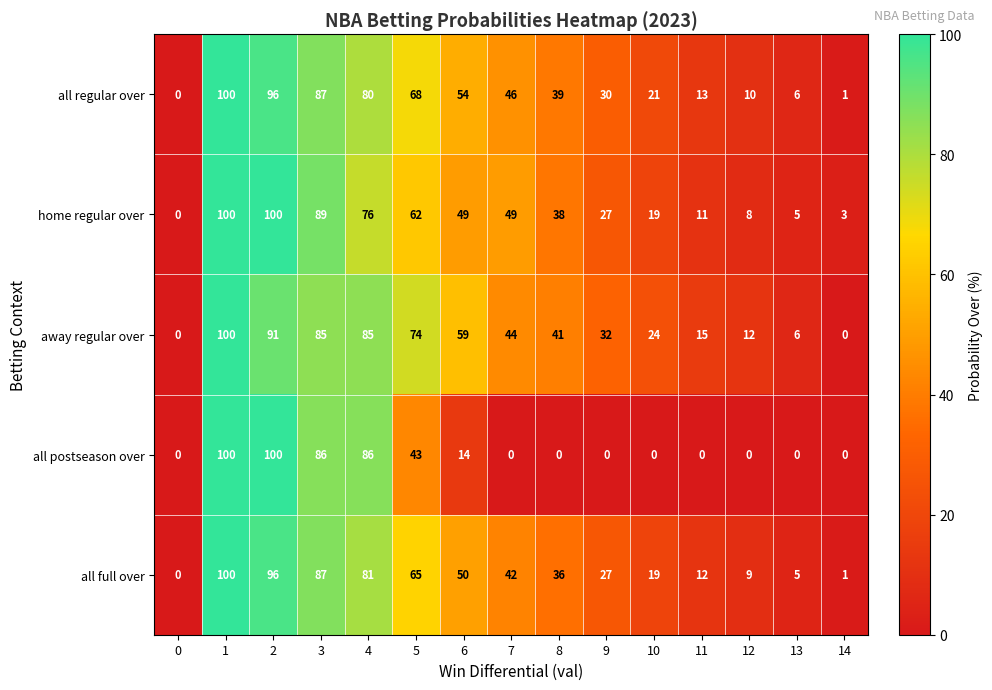

Is the value of all regular over at 7 greater than the value of all postseason over at 7?

Yes